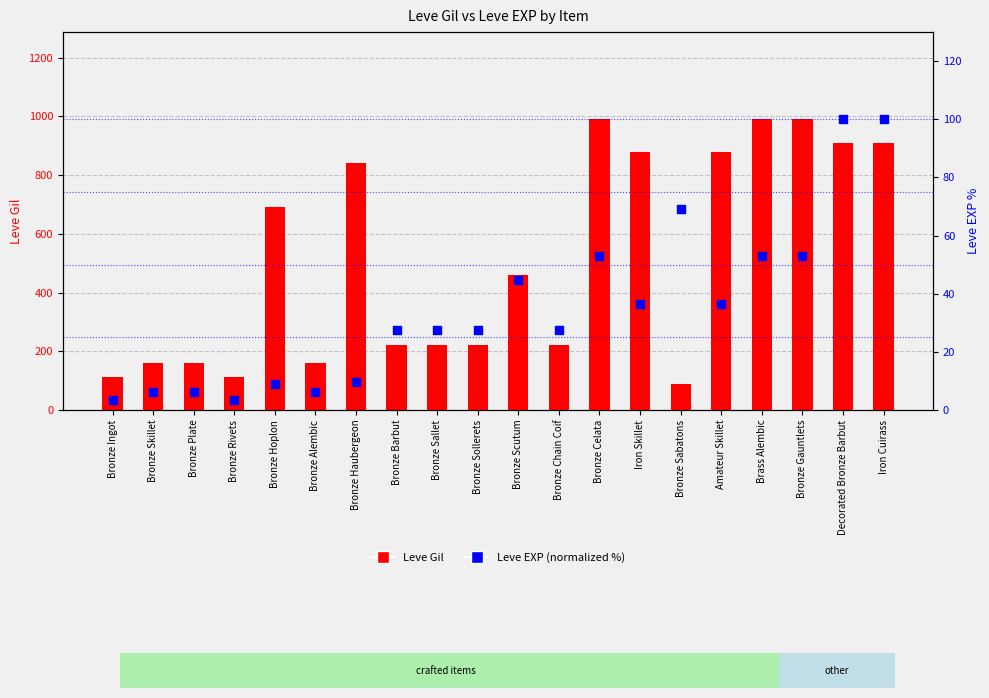

Which series reaches the maximum Y coordinate?

Leve Gil